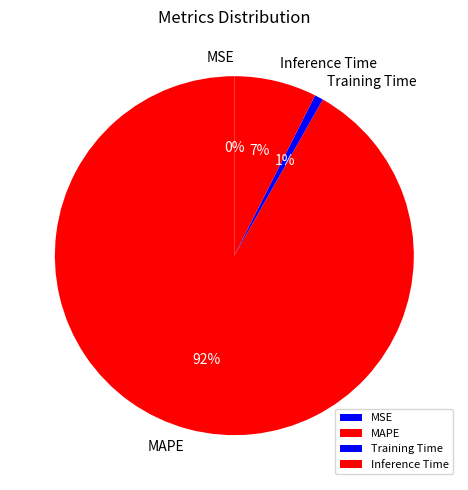

Which category accounts for the majority?

MAPE